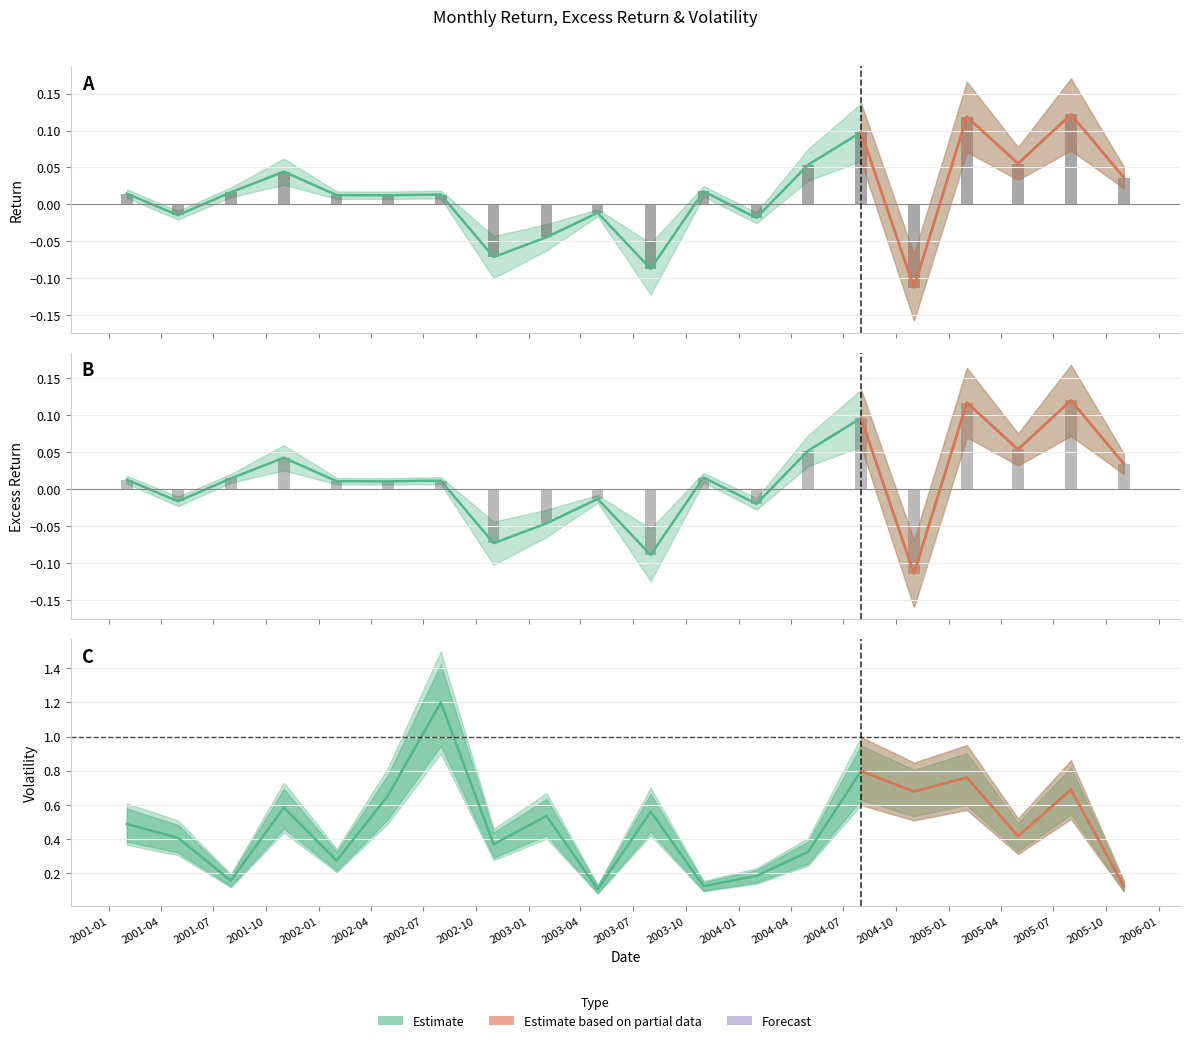

How many data points does each series have?

20